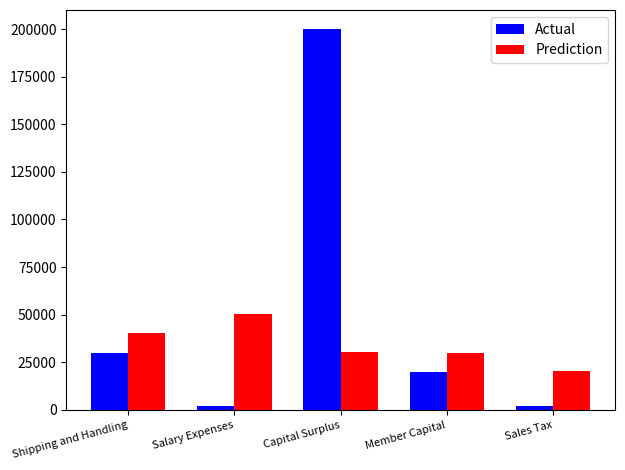

What is the smallest value displayed?

2000